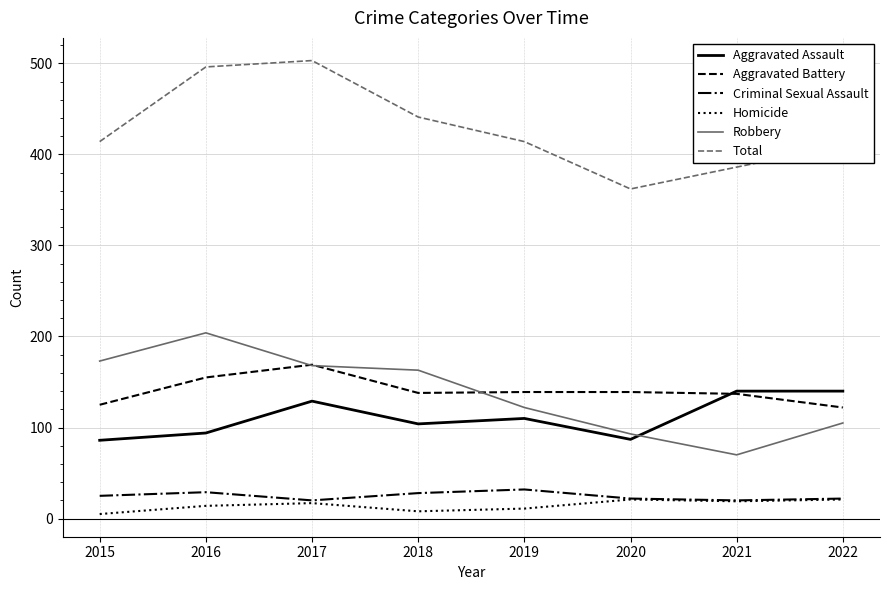

True or false: Aggravated Assault and Homicide cross at least once.

False